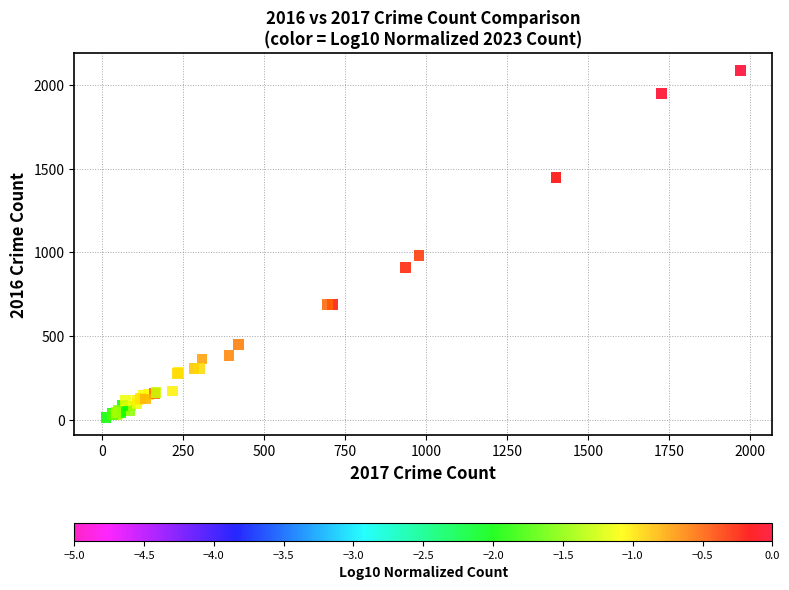

What Y value in the scatter plot is closest to 1048?

983